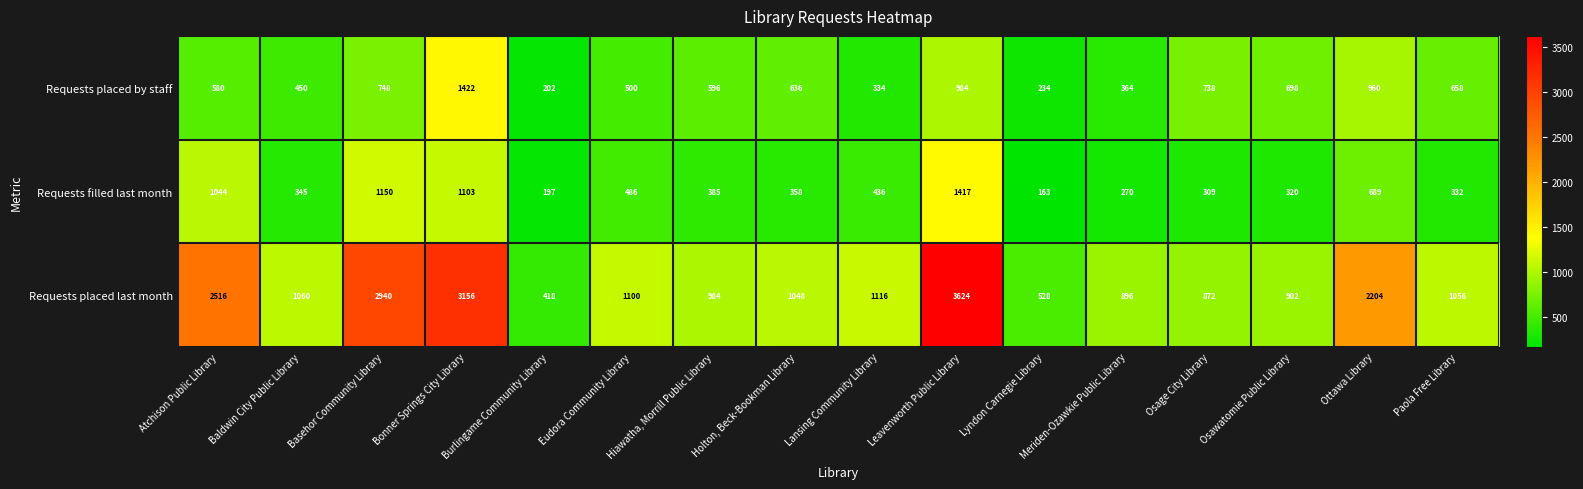

What is the spread (max minus min) of values at Lansing Community Library?

782